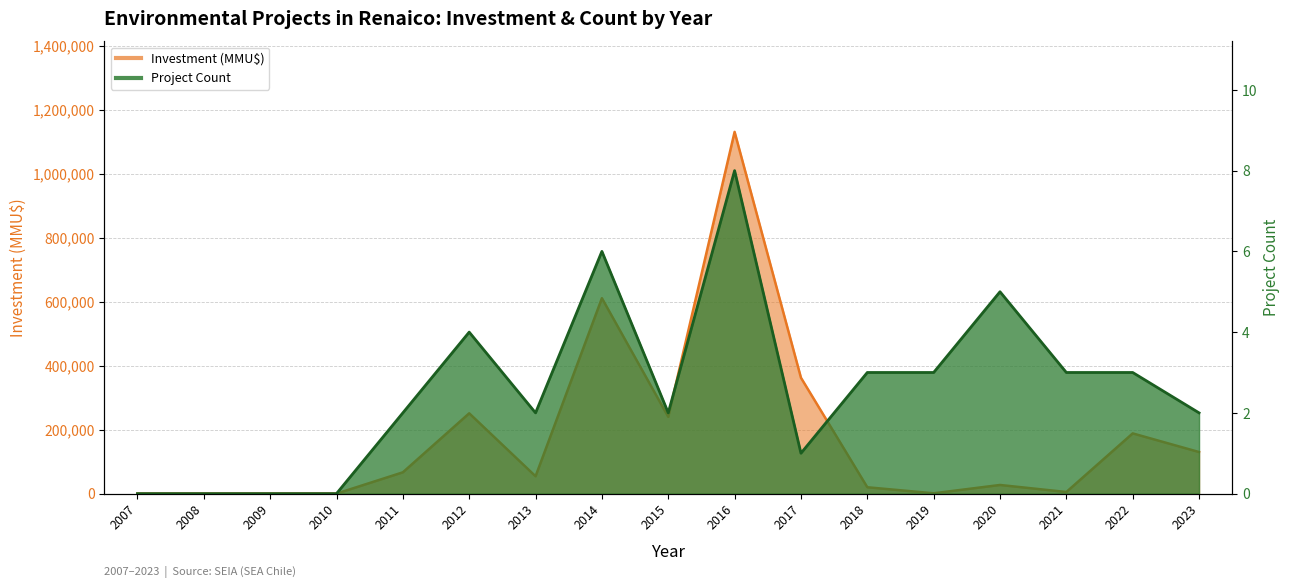

Reading right to left, what are all the values shown in this chart?

Project Count: 2	3	3	5	3	3	1	8	2	6	2	4	2	0	0	0	0
Investment (MMU$): 130000	188273	5040	27040	1000	19903	362335	1131000	240000	611000	54250	251100	66600	0	0	0	0